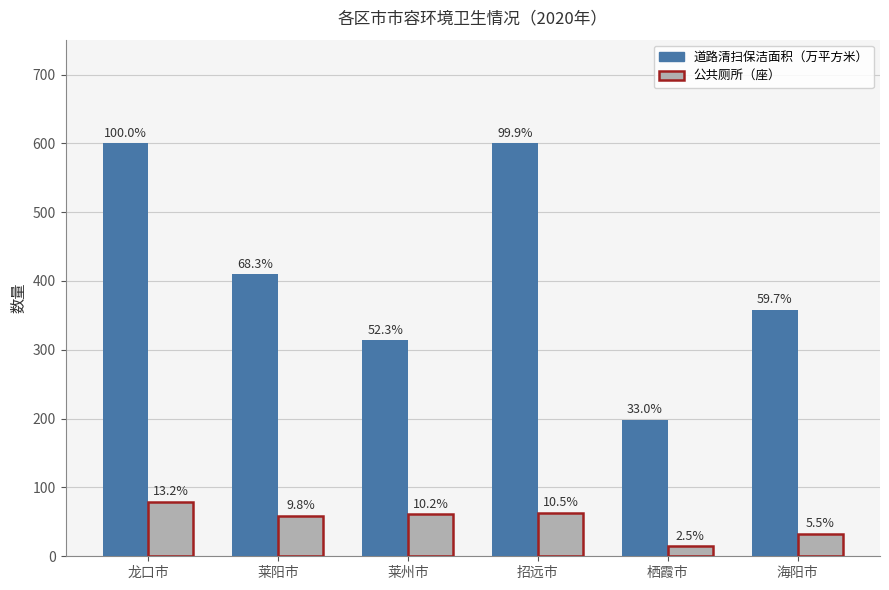

The 道路清扫保洁面积（万平方米） series shows 352.2 at 招远市. True or false?

False